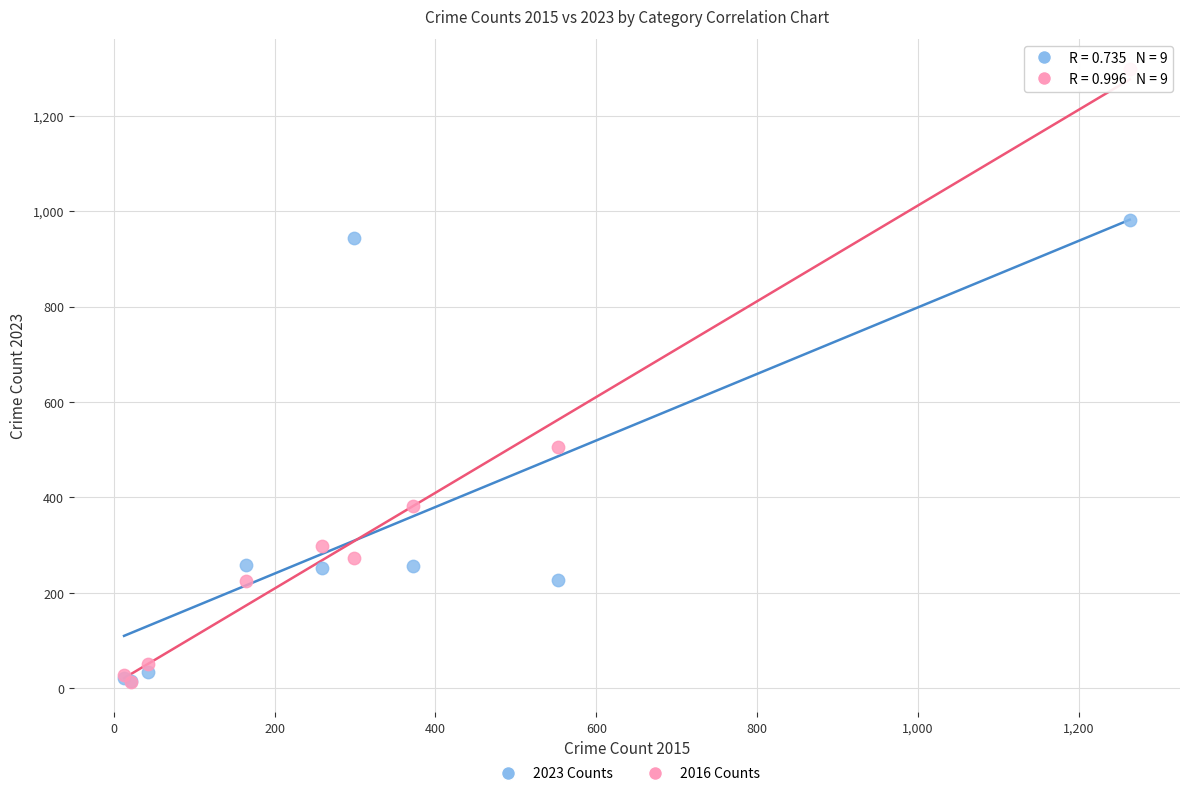

What are all the series names shown in the legend?

2023 Counts, 2016 Counts